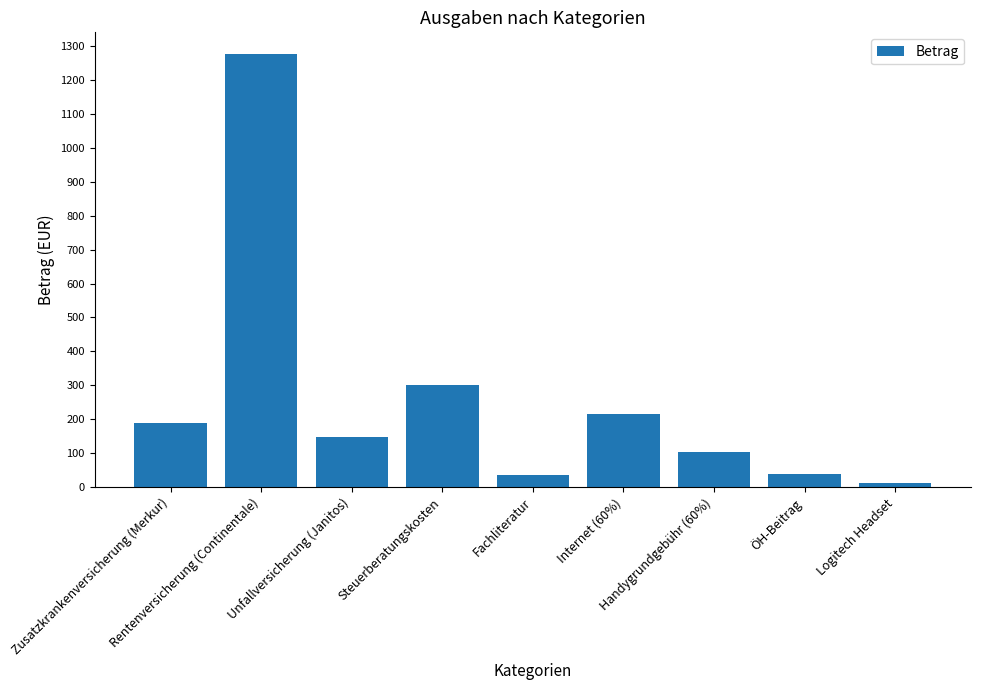

What is the greatest value displayed?

1277.1